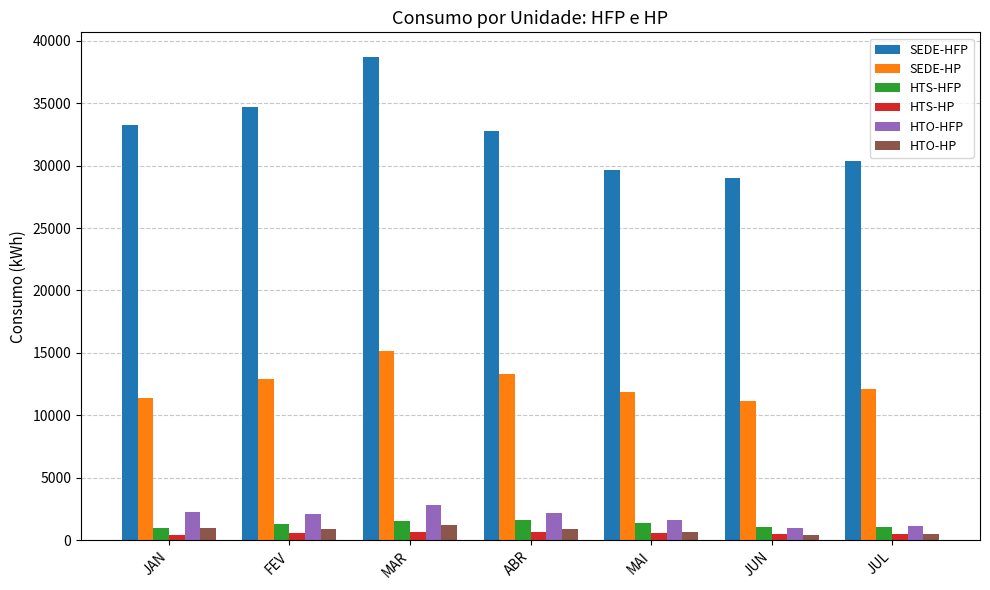

Which category has the highest value across all series?

MAR